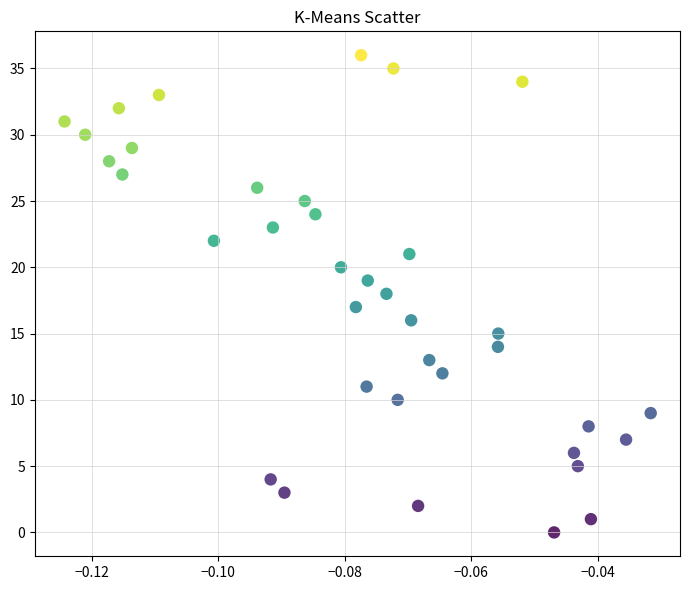

What is the range of Y values (max minus min)?

36